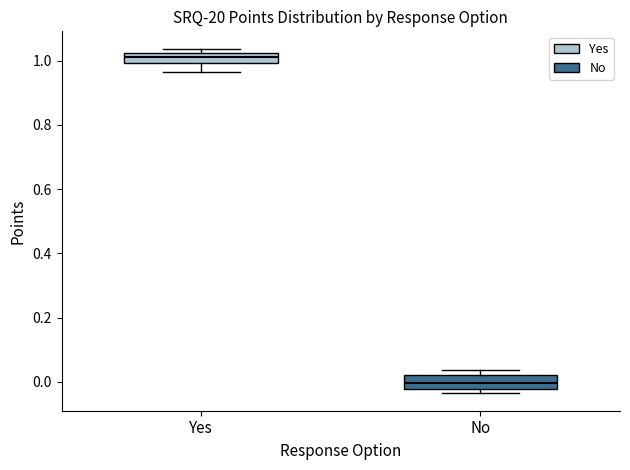

Which box's median line is the lowest?

No